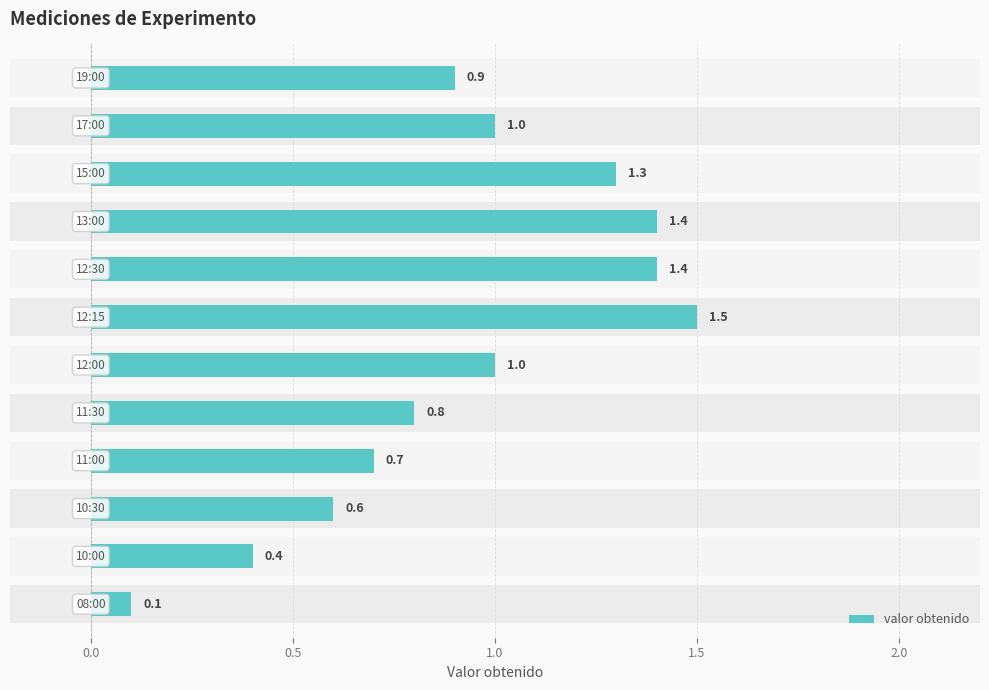

The chart shows a value of 0.1 at 1.0. True or false?

False